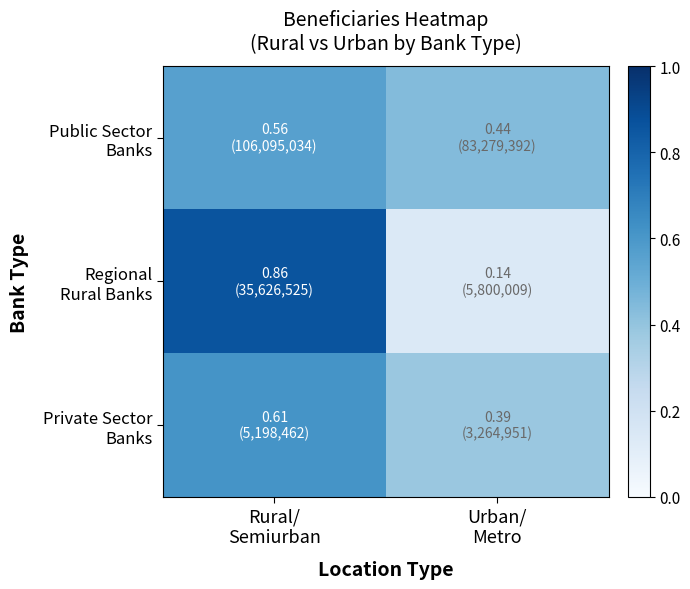

Which series has the largest total across all categories?

Public Sector Banks